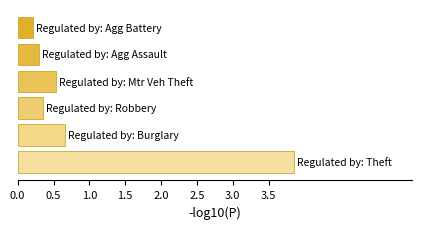

What is the maximum value shown in the chart?

3.9